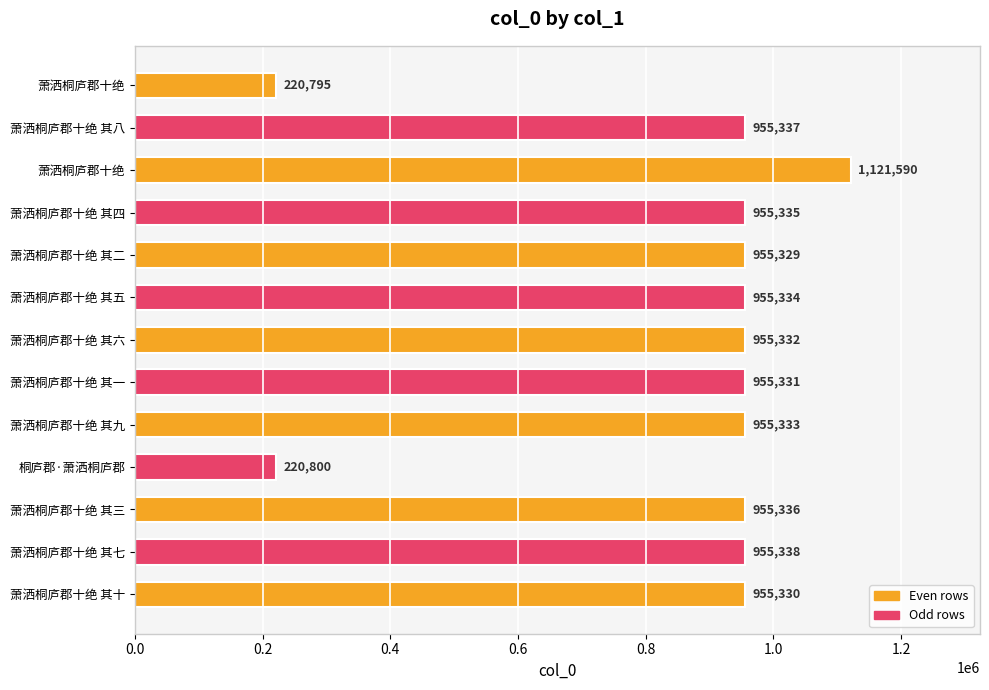

How many data points are less than 955333?

6